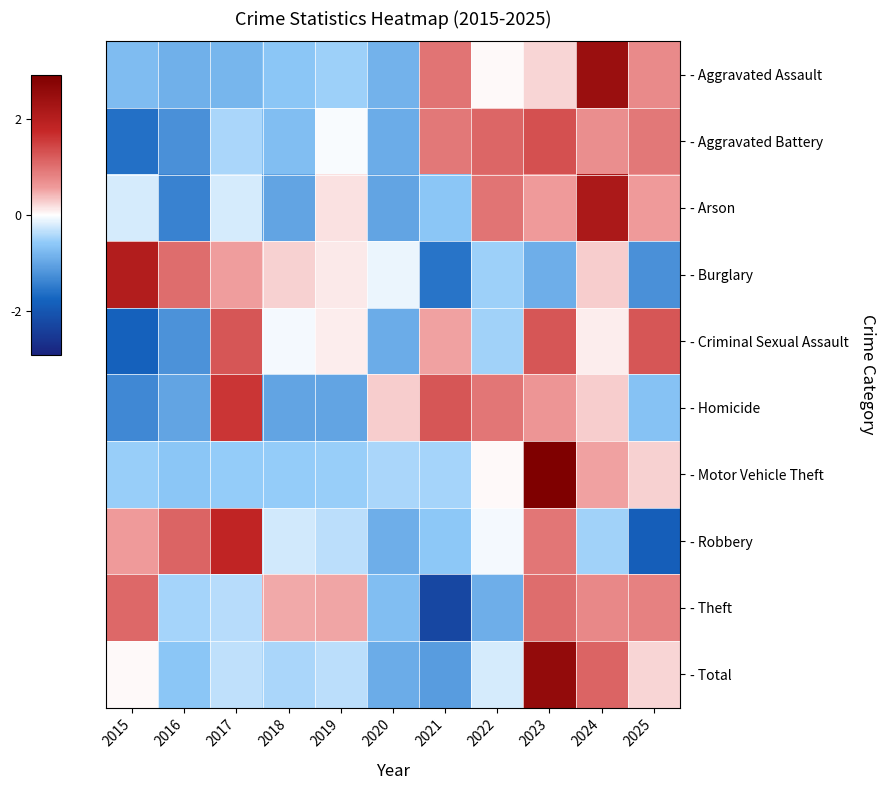

Rank the series at 2015 from highest to lowest value.

- Burglary, - Theft, - Robbery, - Total, - Arson, - Motor Vehicle Theft, - Aggravated Assault, - Homicide, - Aggravated Battery, - Criminal Sexual Assault